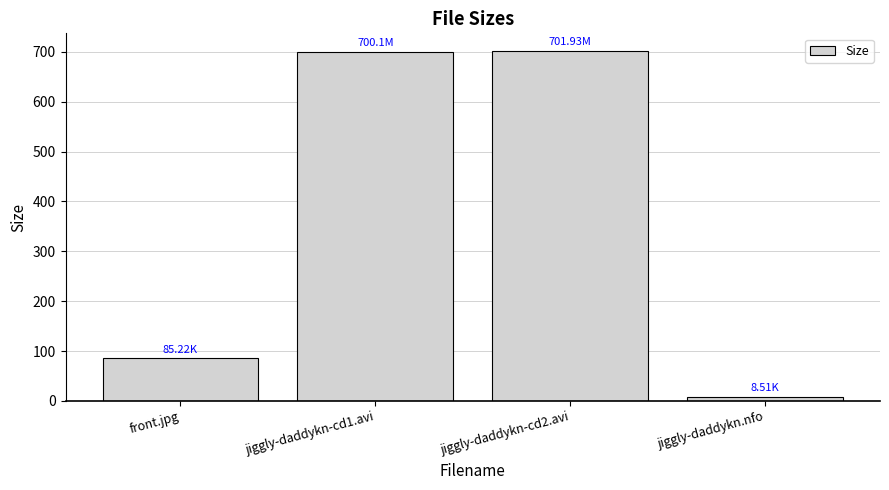

How many data points are less than 700?

2